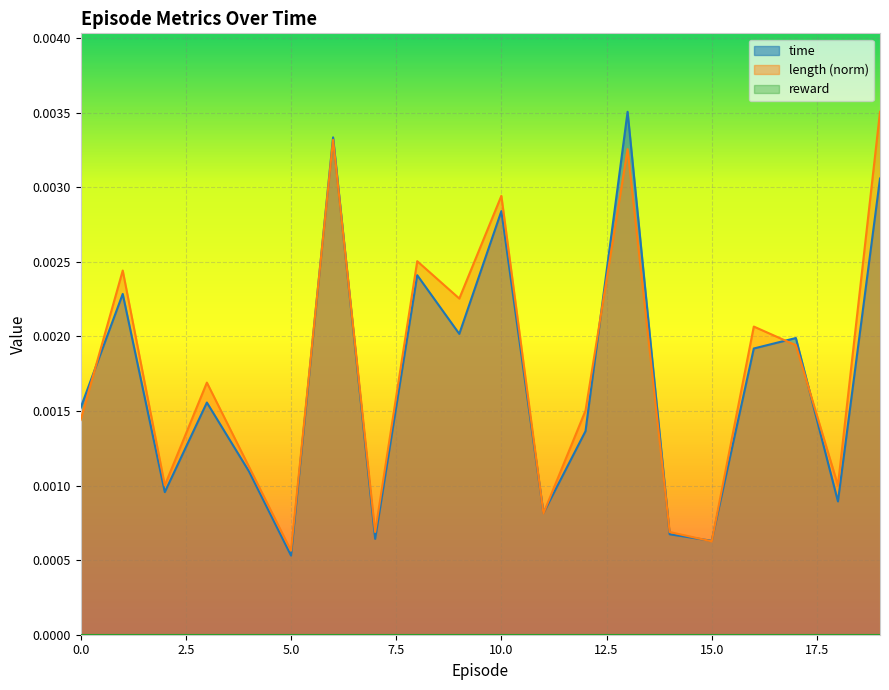

Between 2 and 5, which is larger?

2